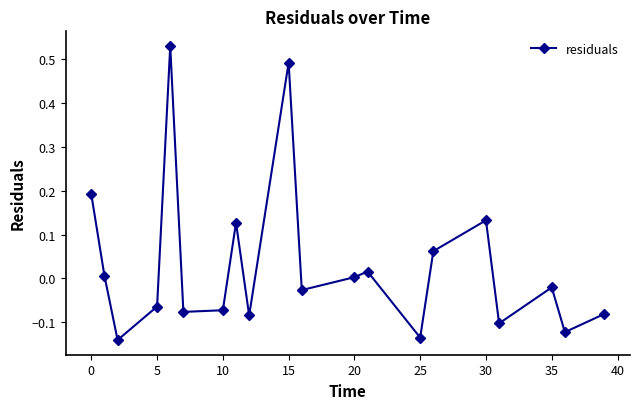

What is the difference between the second highest and minimum values?

0.6